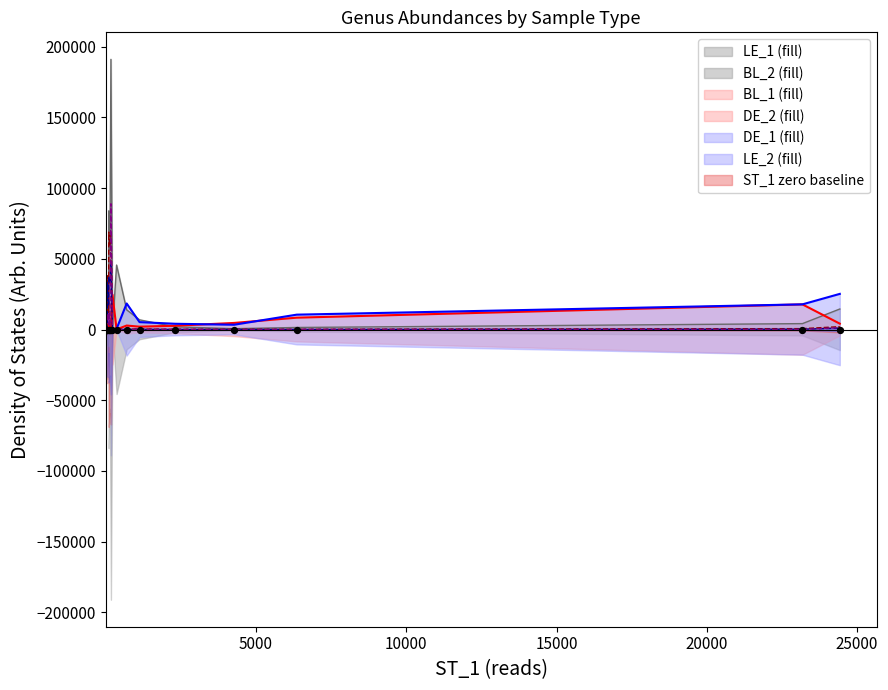

Which series has the widest spread of Y values?

LE_1